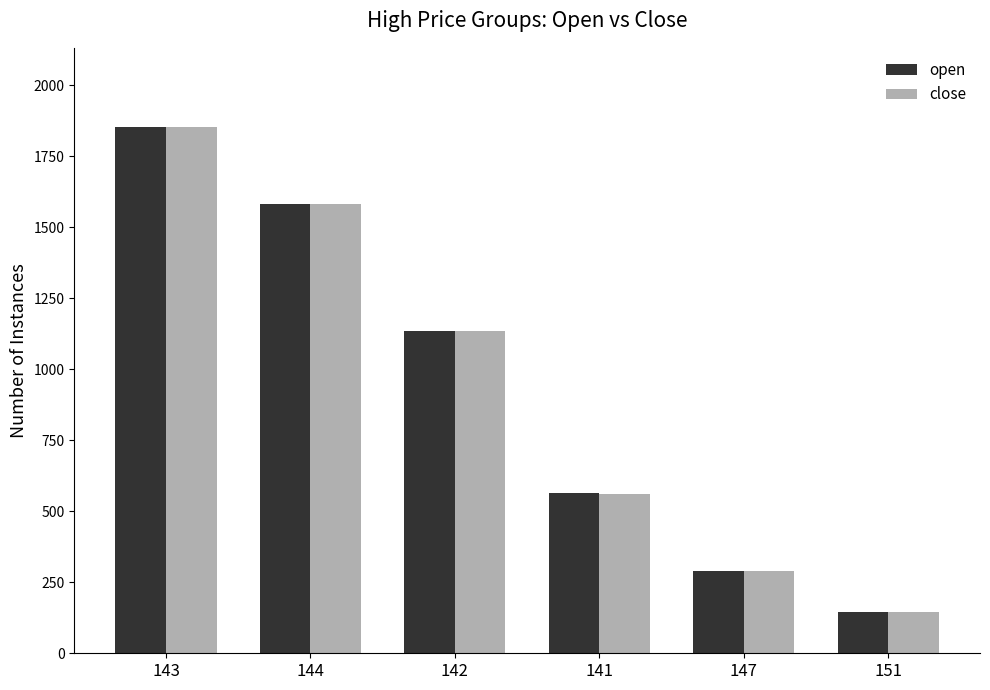

What is the maximum value shown in the chart?

1854